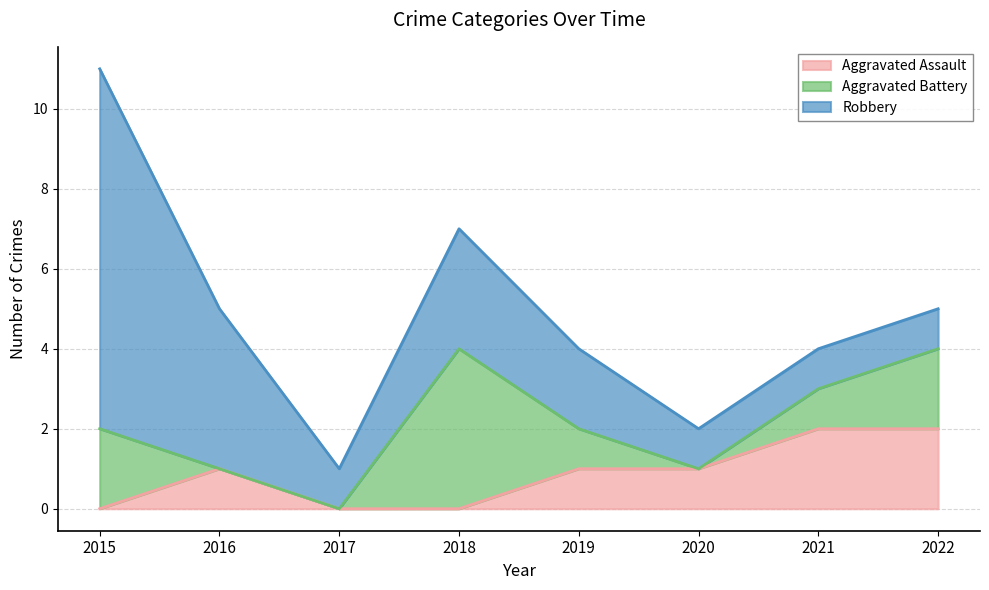

Where is Robbery nearest to the value 5?

2016